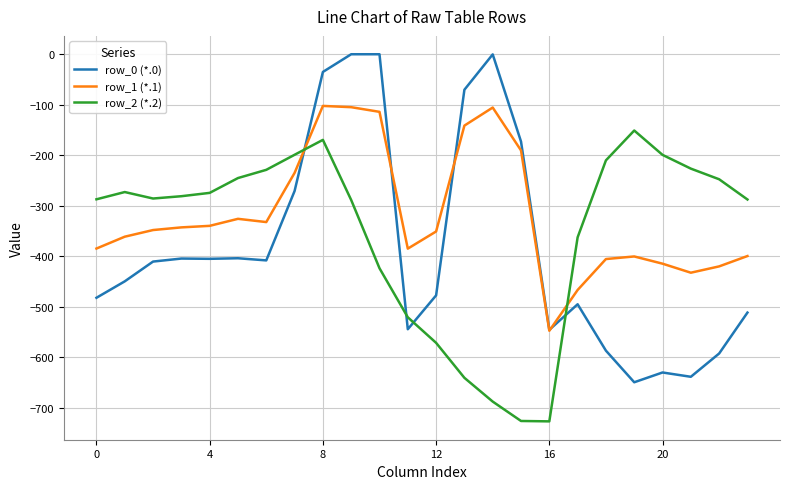

Which series has the largest total across all categories?

row_1 (*.1)